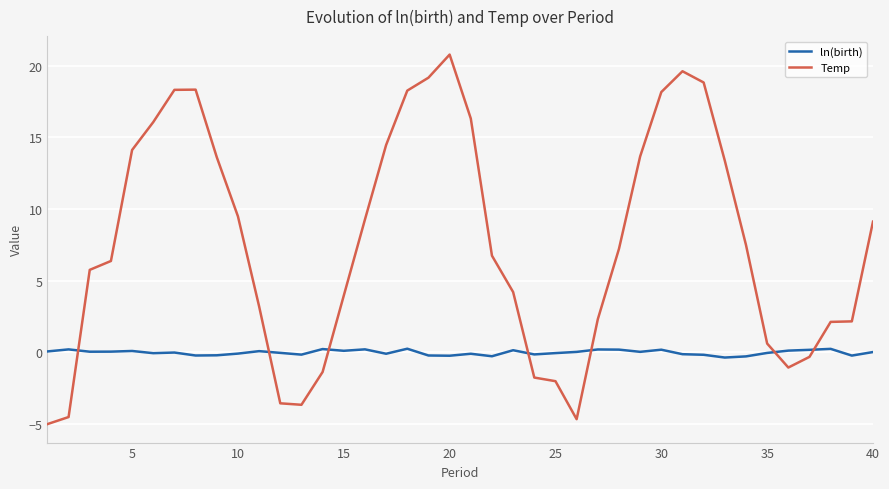

Which series ends up on top after the final intersection of Temp and ln(birth)?

Temp